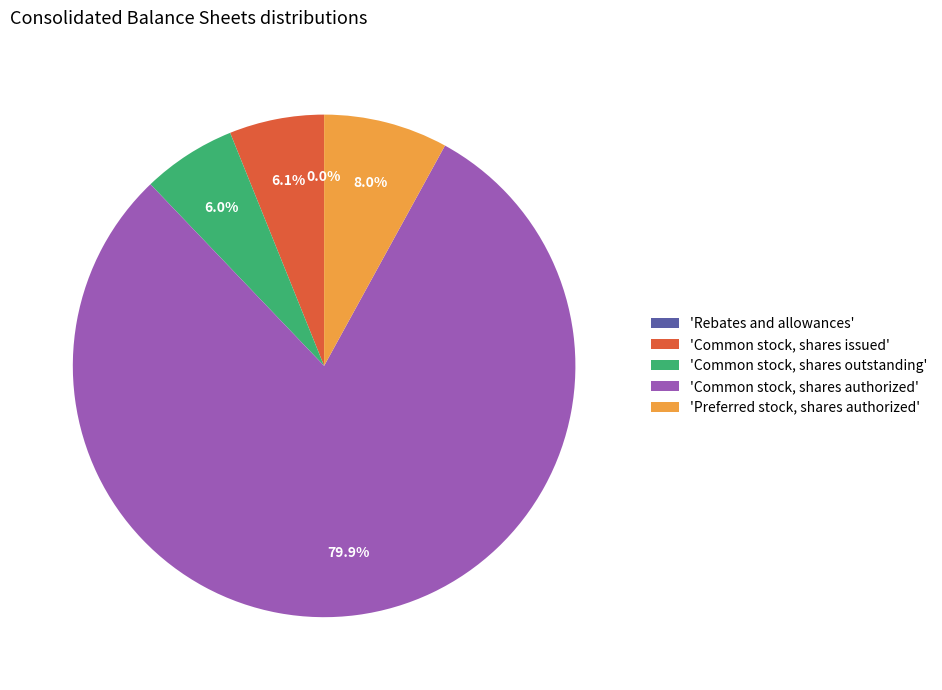

Which category has the biggest portion of the pie?

'Common stock, shares authorized'